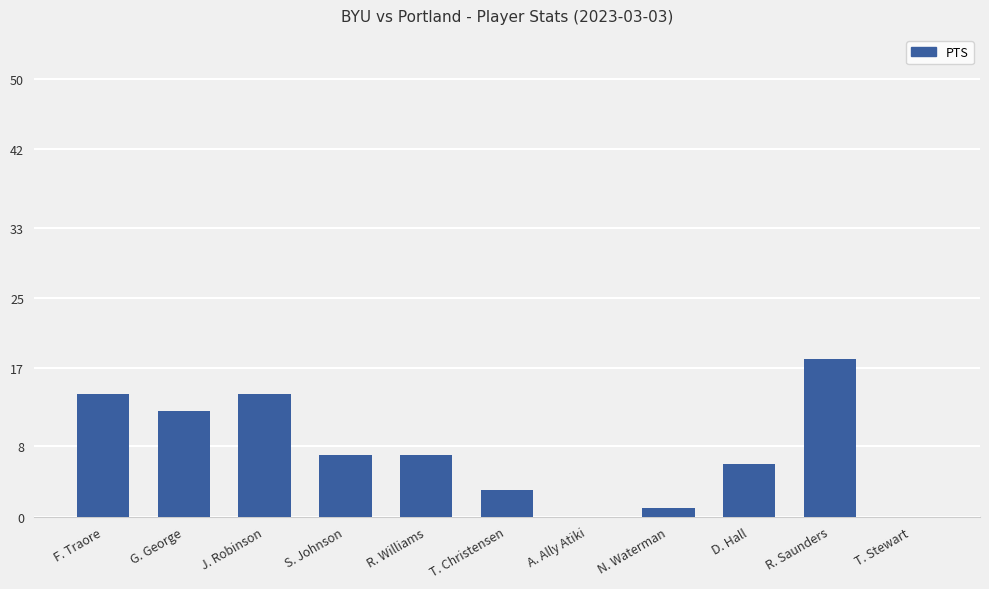

What is the change in value from J. Robinson to A. Ally Atiki?

-14